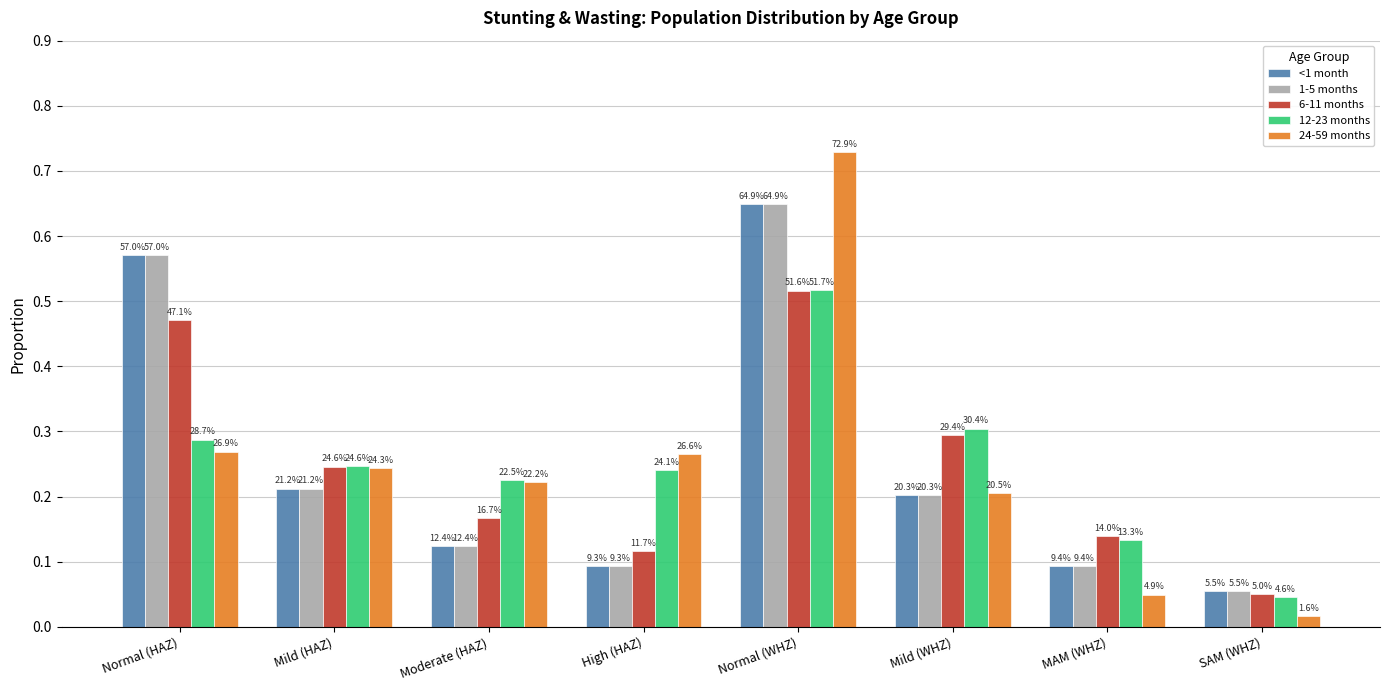

How many bars are there in each group?

5